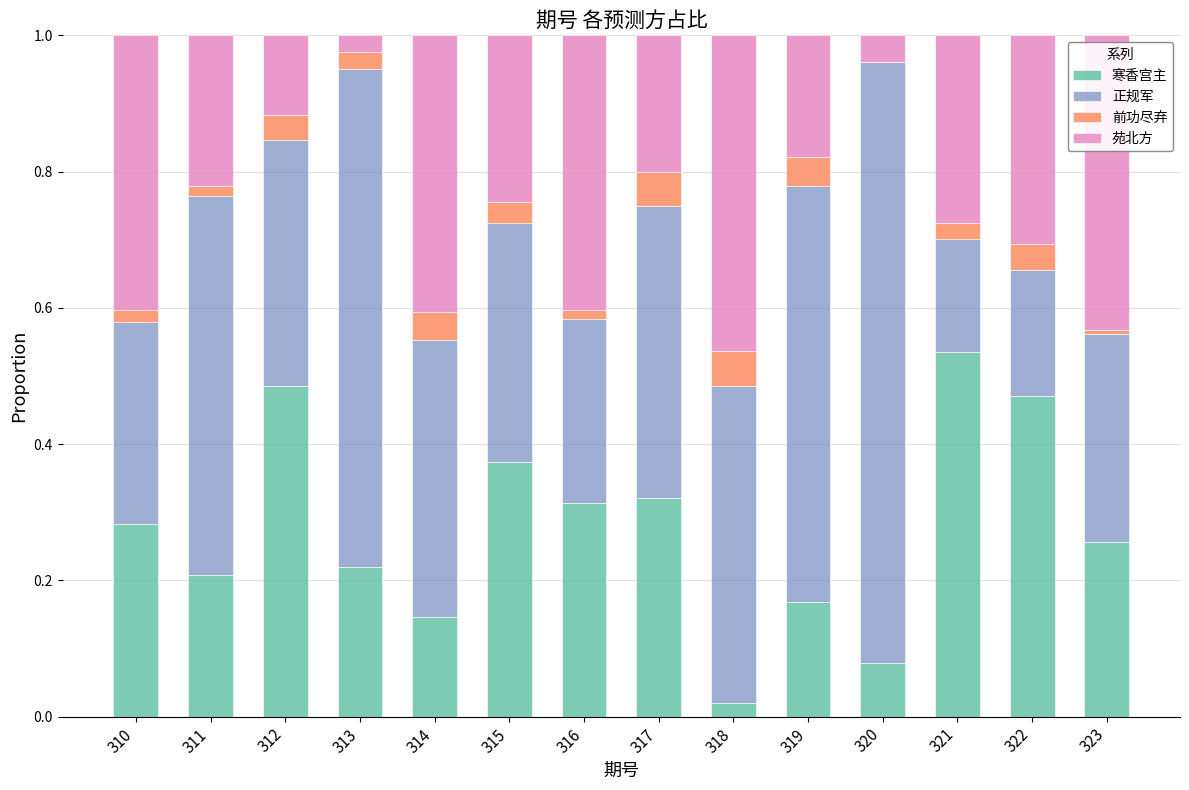

At which label does 寒香宫主 reach its peak?

321